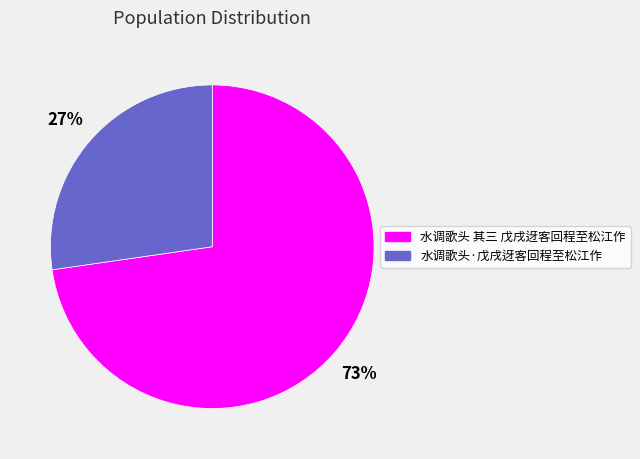

Which category accounts for the majority?

水调歌头 其三 戊戌迓客回程至松江作